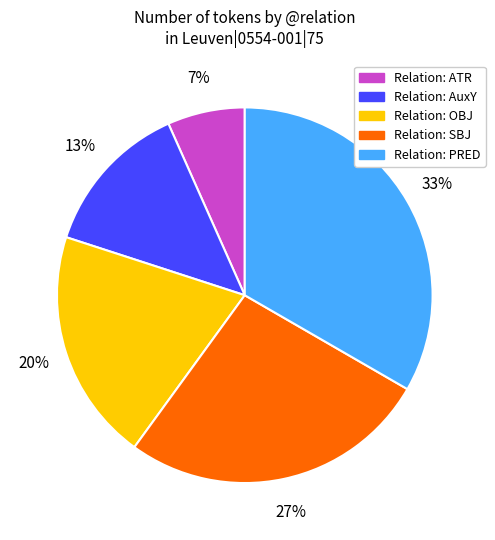

Is there any slice that represents more than half of the pie?

No